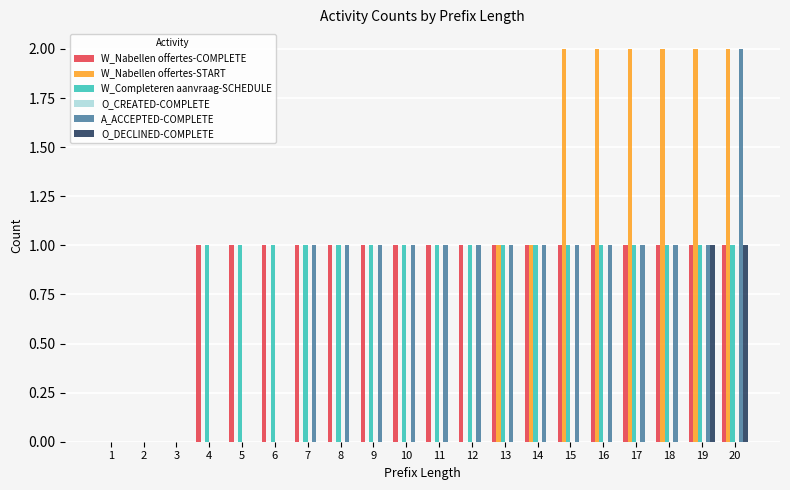

What is the total value across all series at 17?

5